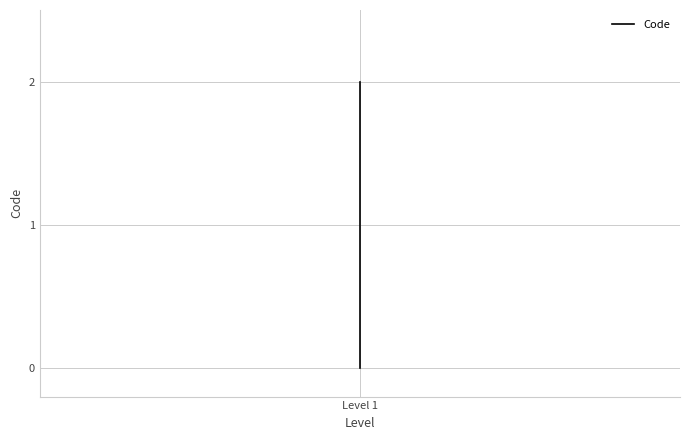

What is the difference between the values at 1 and 2?

1